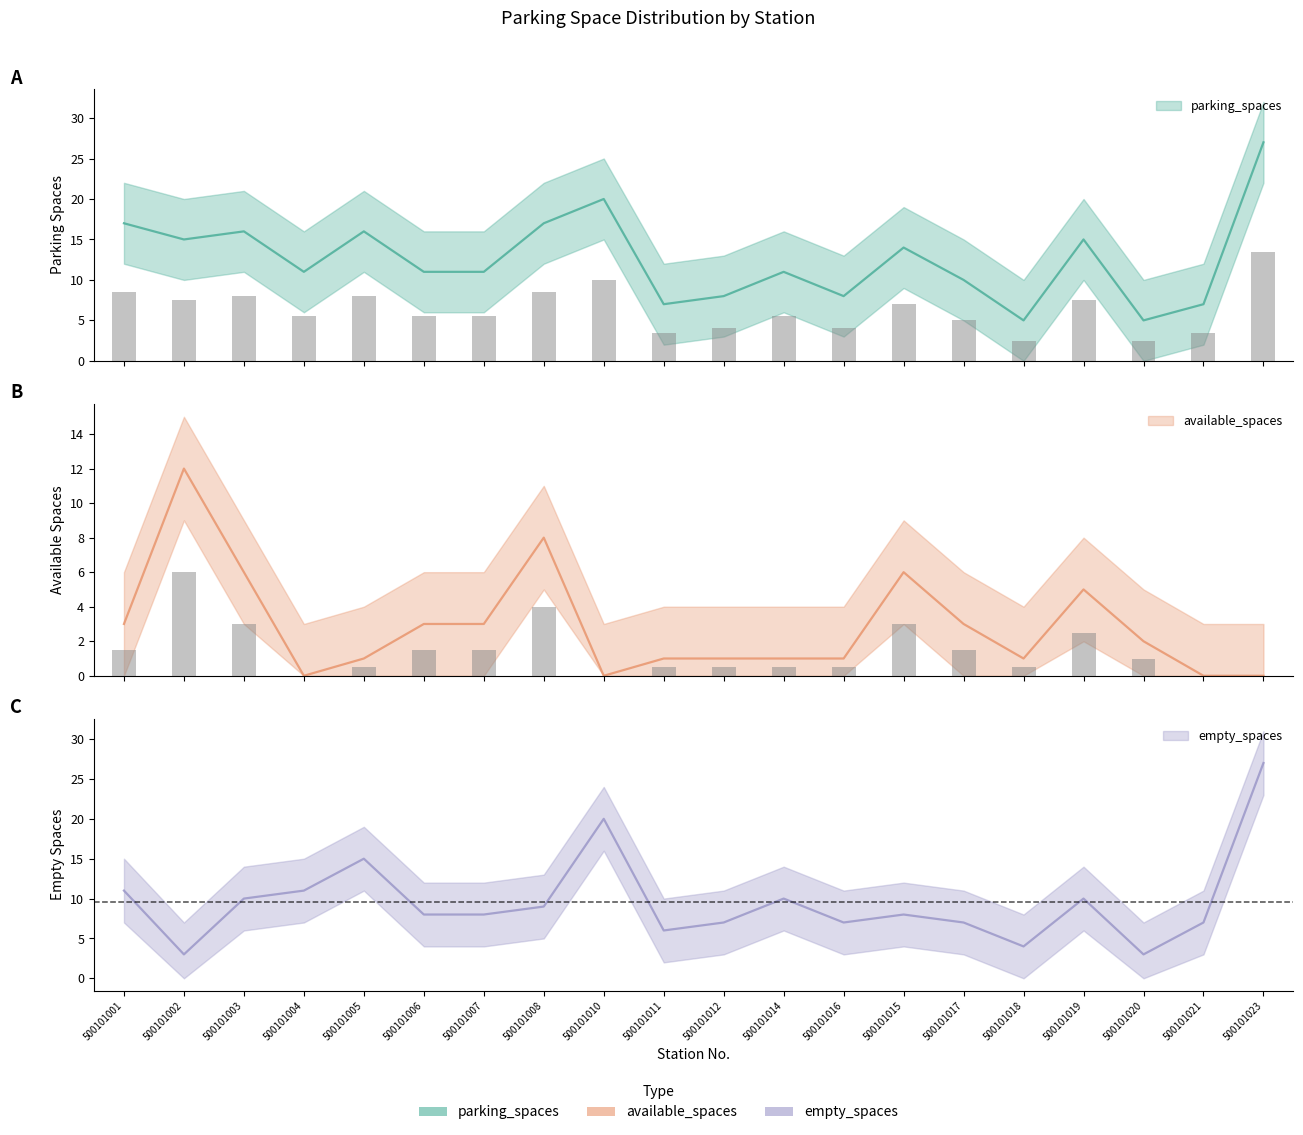

Reading right to left, extract all data points from this chart.

parking_spaces: 27	7	5	15	5	10	14	8	11	8	7	20	17	11	11	16	11	16	15	17
available_spaces: 0	0	2	5	1	3	6	1	1	1	1	0	8	3	3	1	0	6	12	3
empty_spaces: 27	7	3	10	4	7	8	7	10	7	6	20	9	8	8	15	11	10	3	11